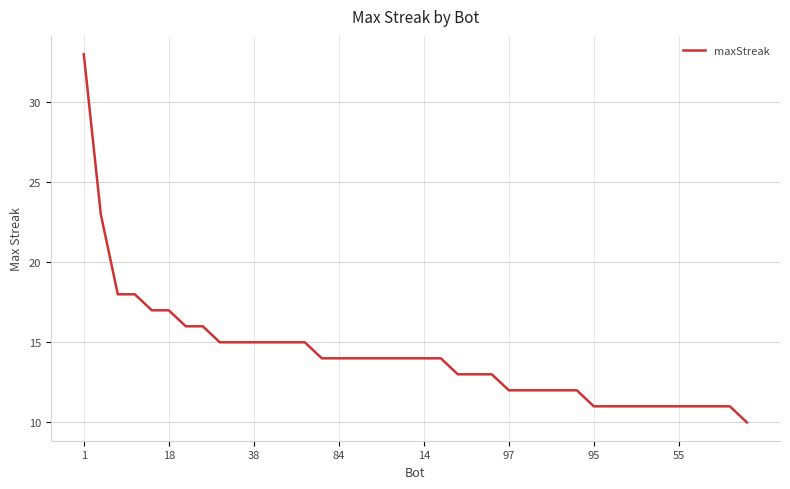

What is the greatest value displayed?

33